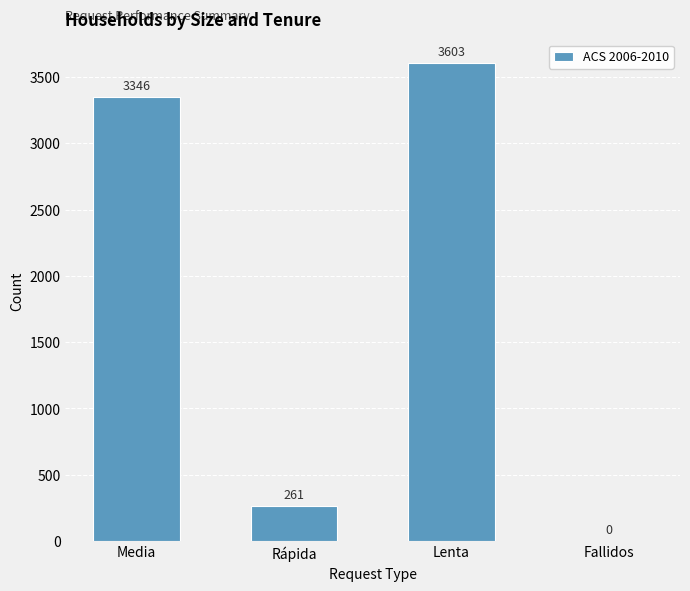

How many distinct data groups are displayed?

1